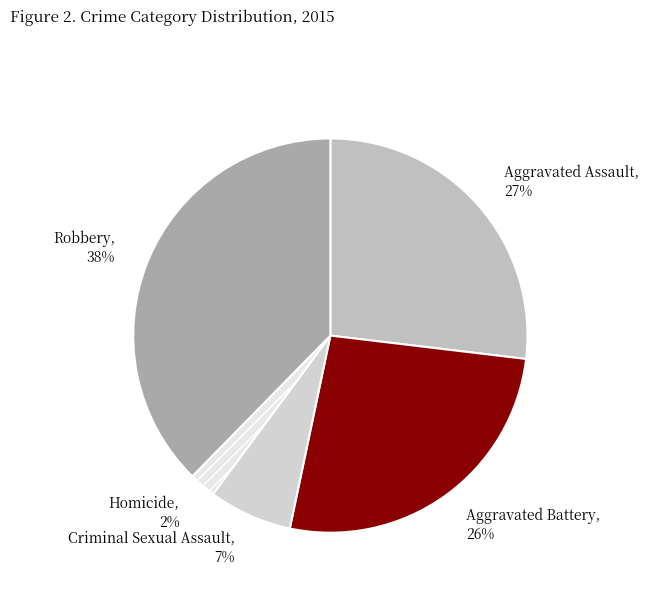

To the nearest percent, what percentage of the pie is Aggravated Assault?

27%